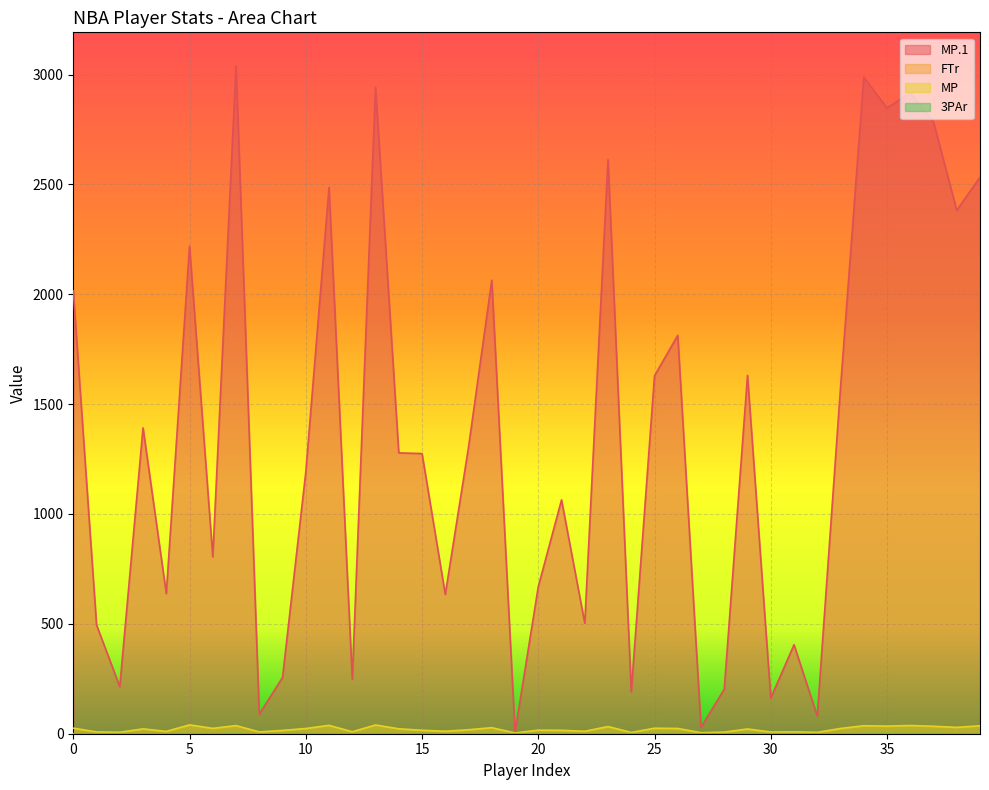

How many lines are shown in the chart?

4